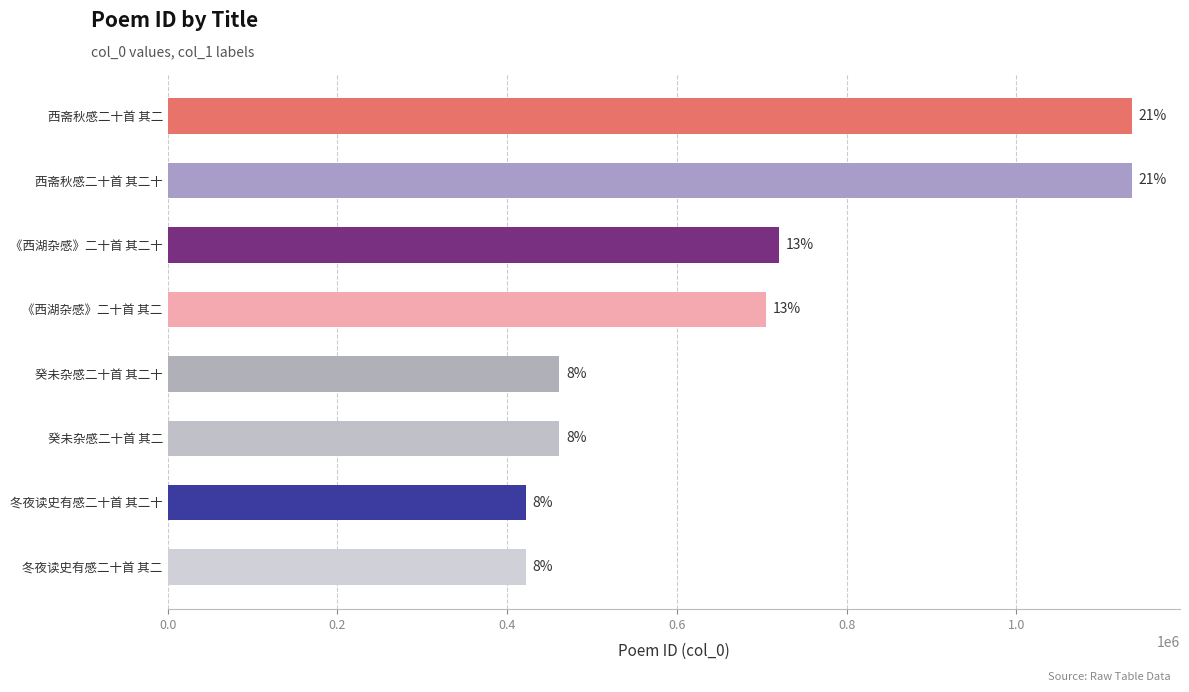

Are the bars horizontal?

Yes